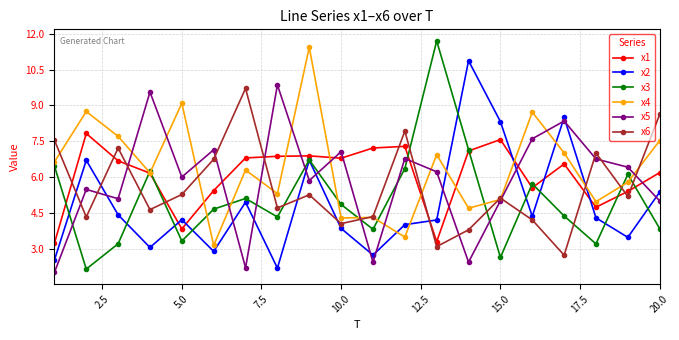

Which series has the largest range (max minus min)?

x3